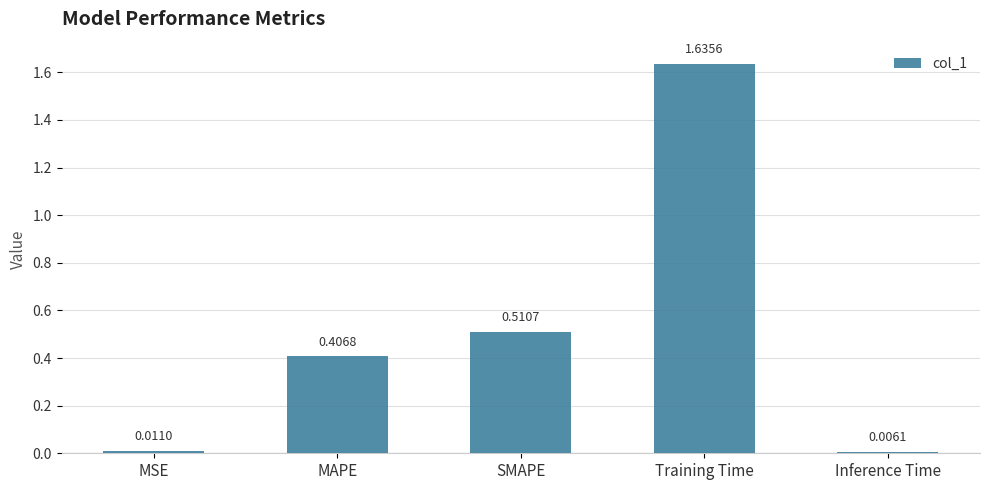

How many series are shown in this chart?

1